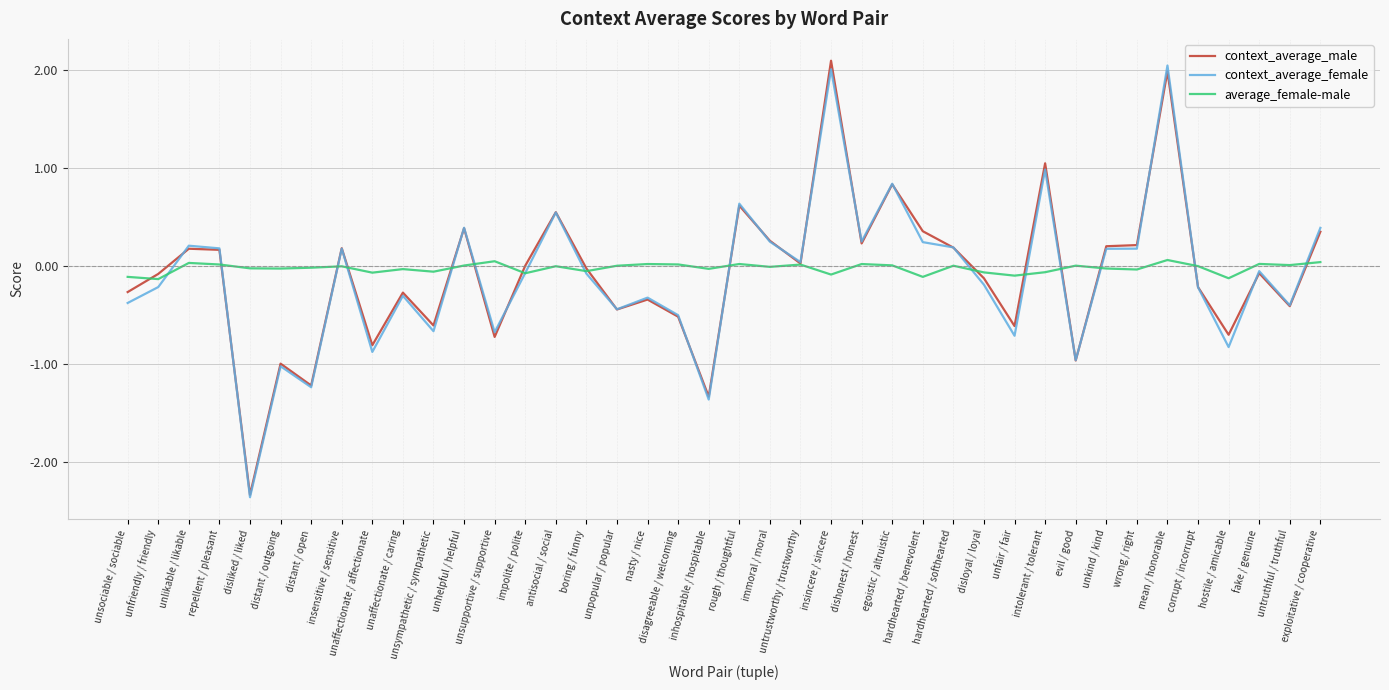

What are all the series names shown in the legend?

context_average_male, context_average_female, average_female-male